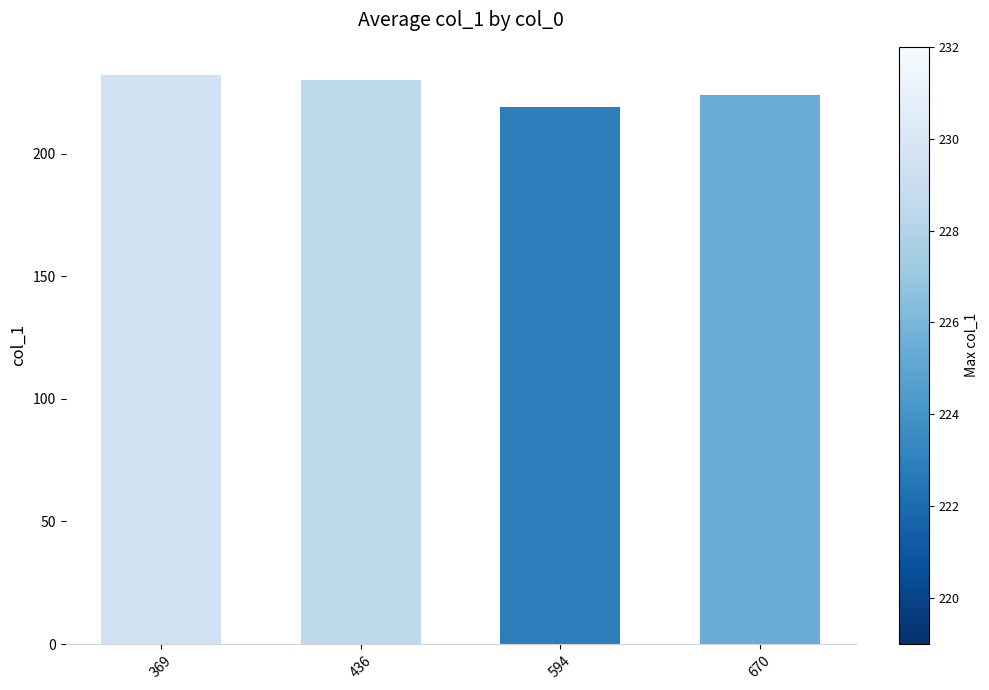

Is it true that the value at 436 is 230?

True